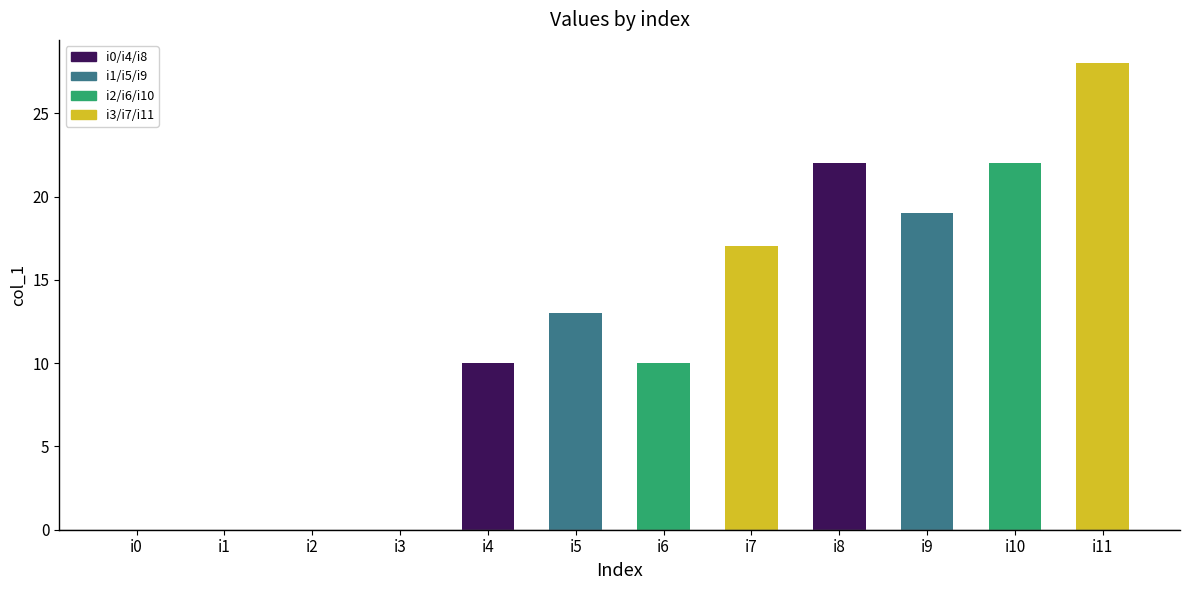

True or false: the data shows 0 at i1.

True